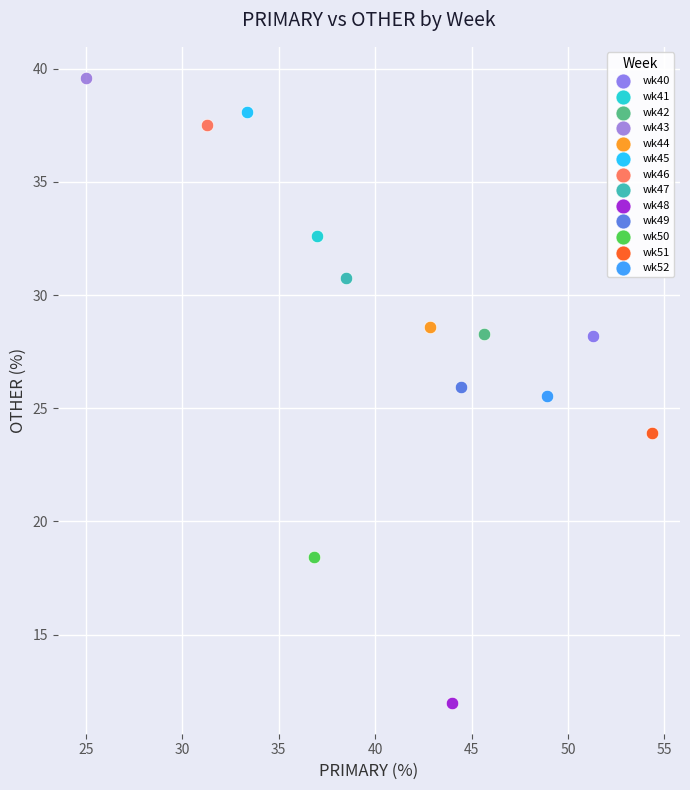

What are all the series names shown in the legend?

wk40, wk41, wk42, wk43, wk44, wk45, wk46, wk47, wk48, wk49, wk50, wk51, wk52